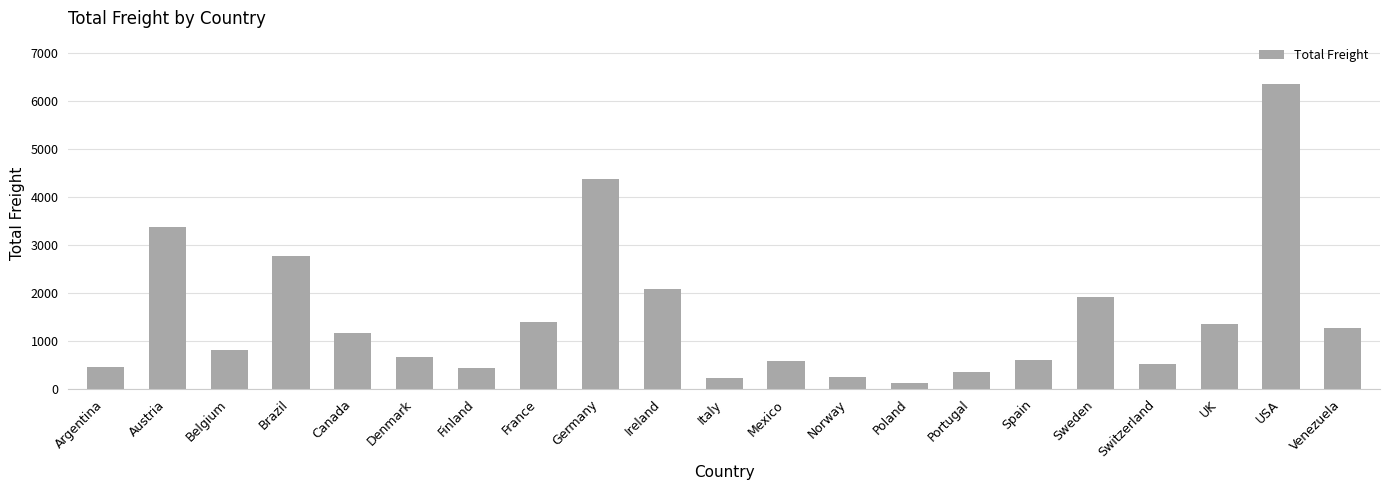

Is it true that the value at Spain is 602.8?

True